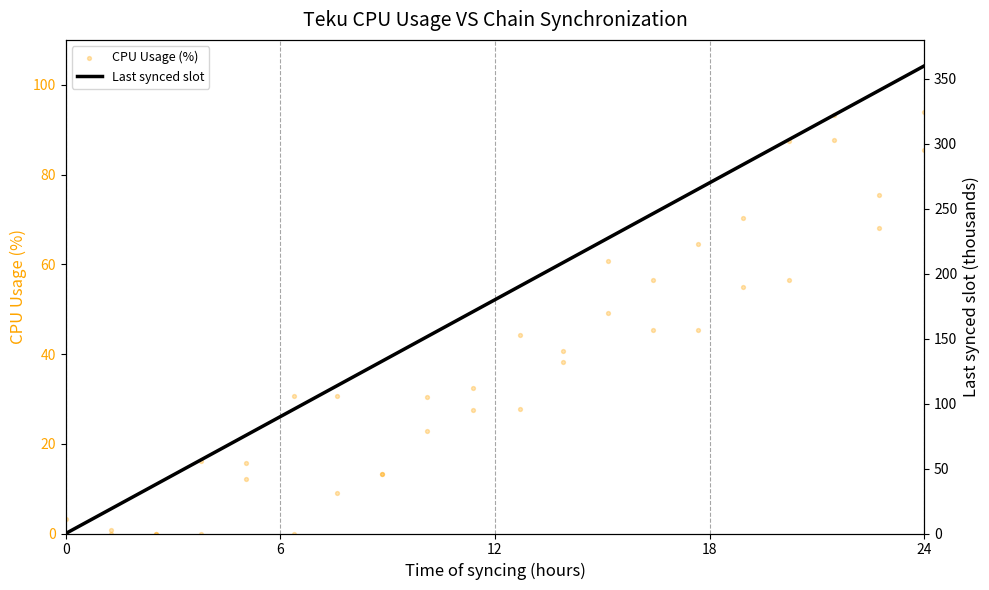

Which series has the largest total across all categories?

Last synced slot